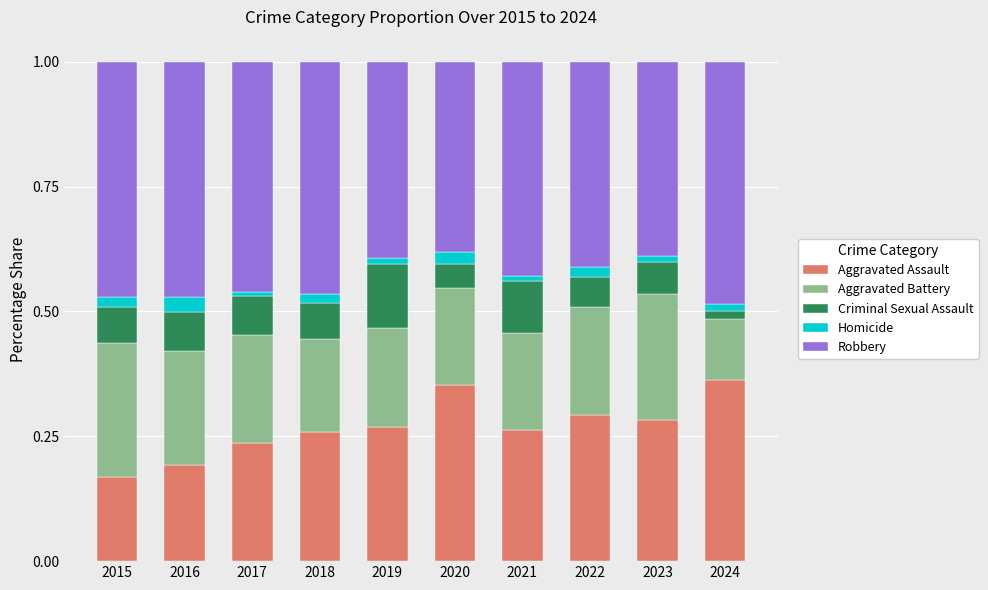

At which label does Aggravated Assault reach its minimum?

2015